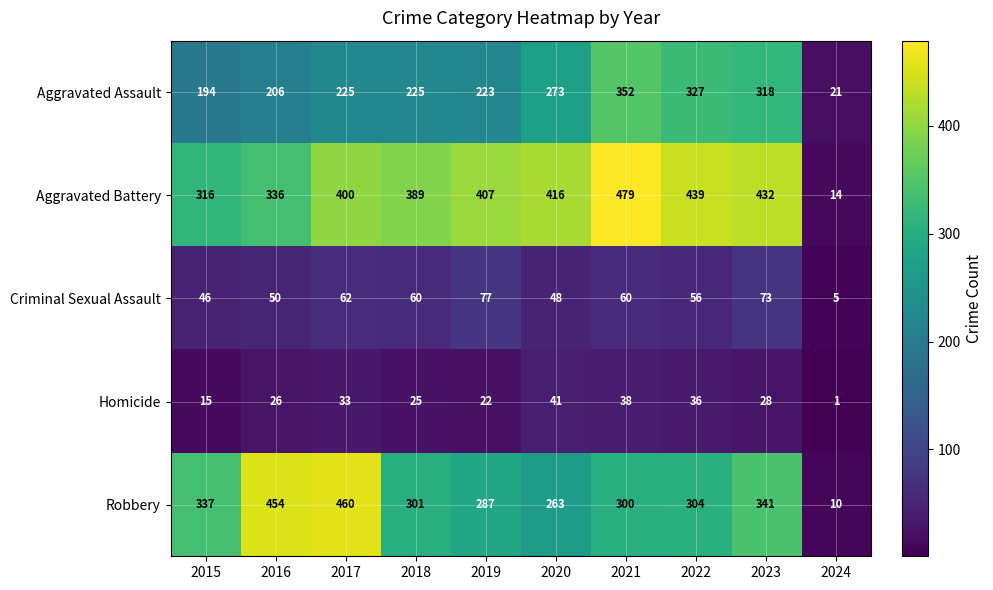

Where does the Criminal Sexual Assault series first go above 60?

2017